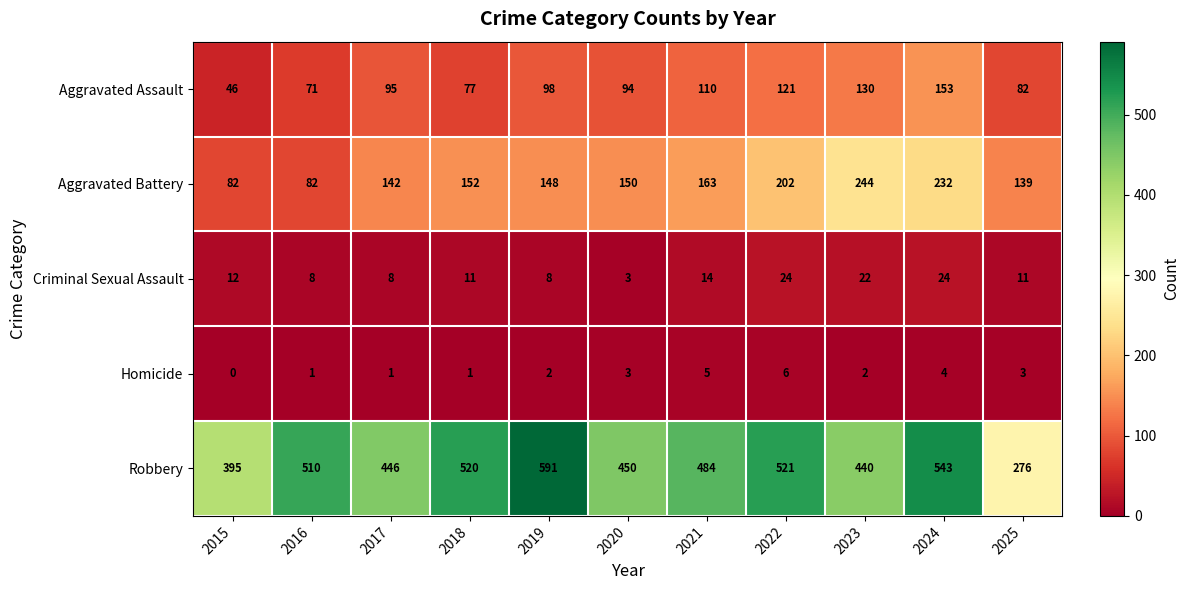

What value does the Aggravated Battery series have at 2025?

139